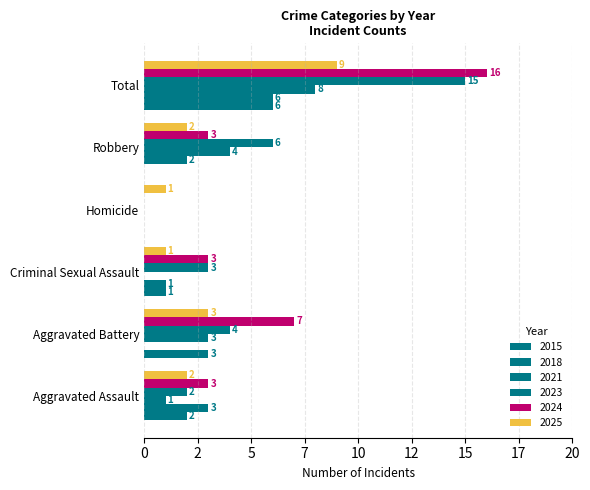

Reading left to right, transcribe all the data shown in this chart.

2015: 2	3	1	0	0	6
2018: 3	0	1	0	2	6
2021: 1	3	0	0	4	8
2023: 2	4	3	0	6	15
2024: 3	7	3	0	3	16
2025: 2	3	1	1	2	9